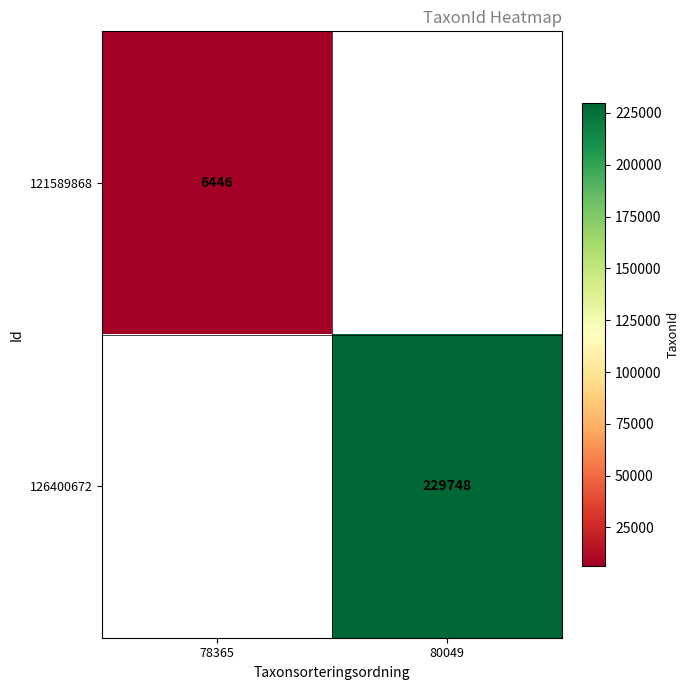

True or false: 121589868 has a value of 6446 at 78365.

True